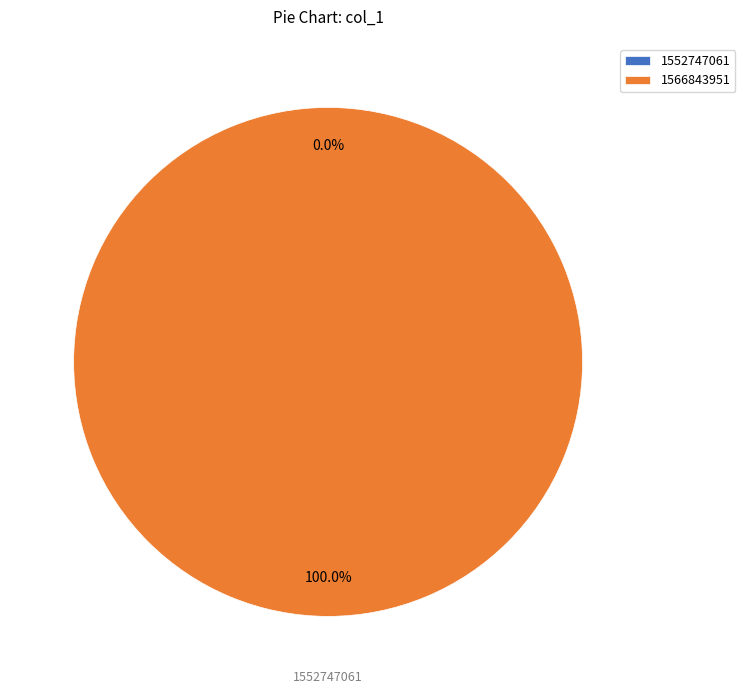

True or false: 1566843951 accounts for 88% of the total.

False